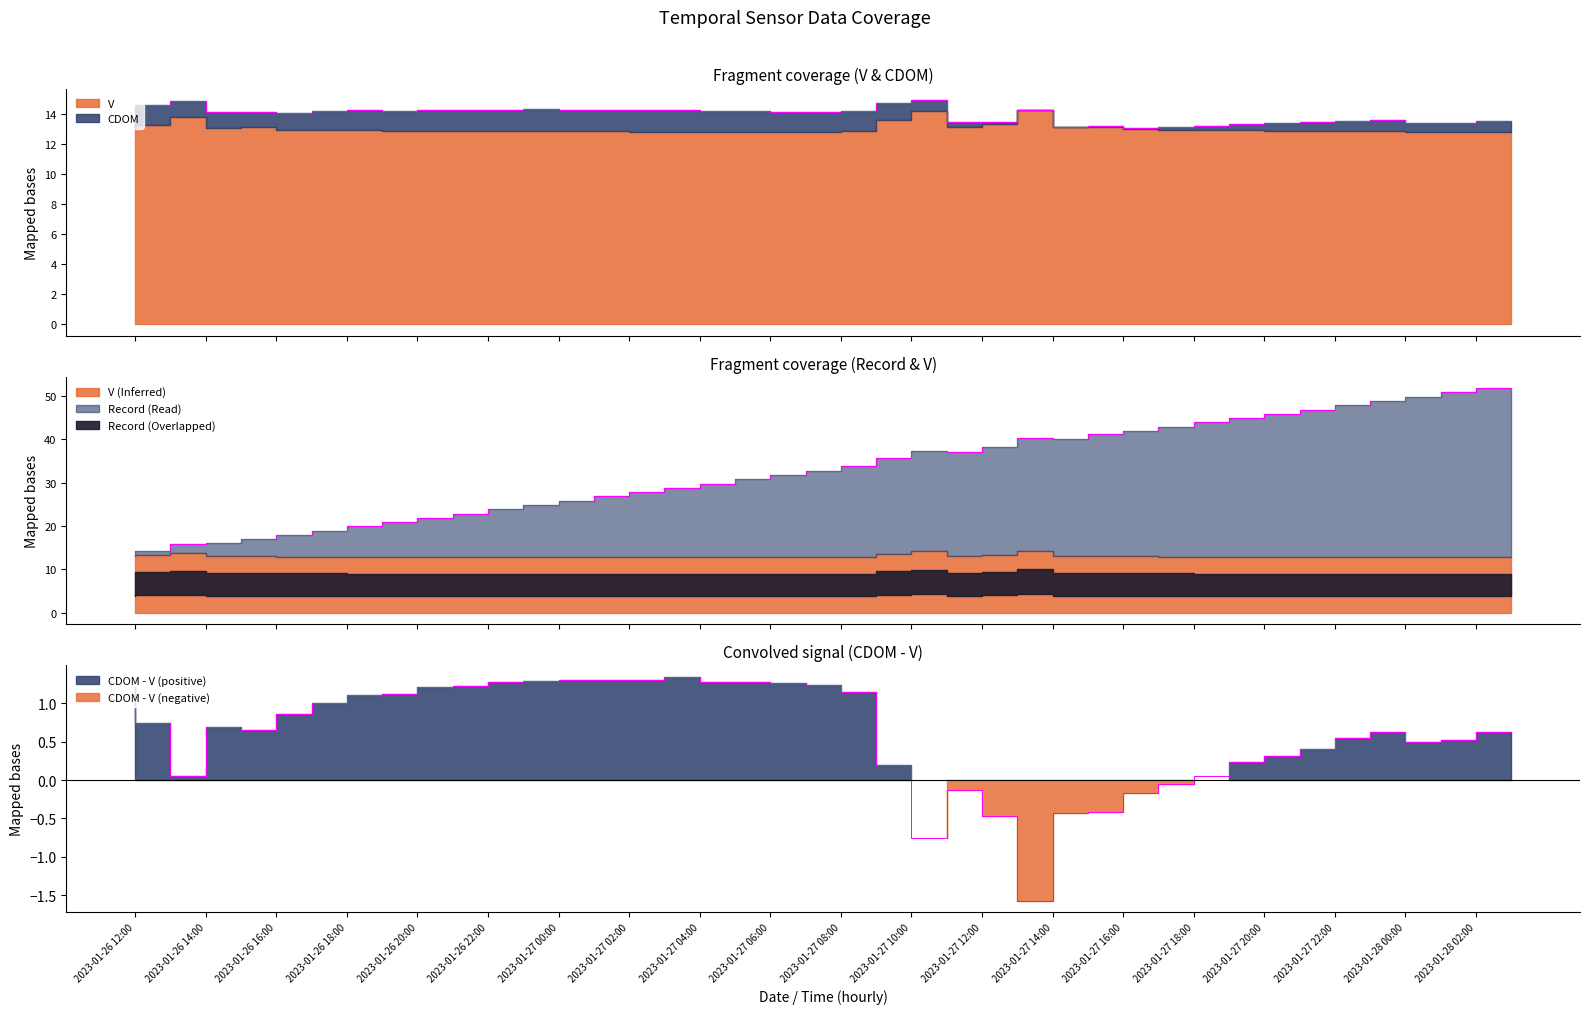

What is the average value of the V series?

13.0